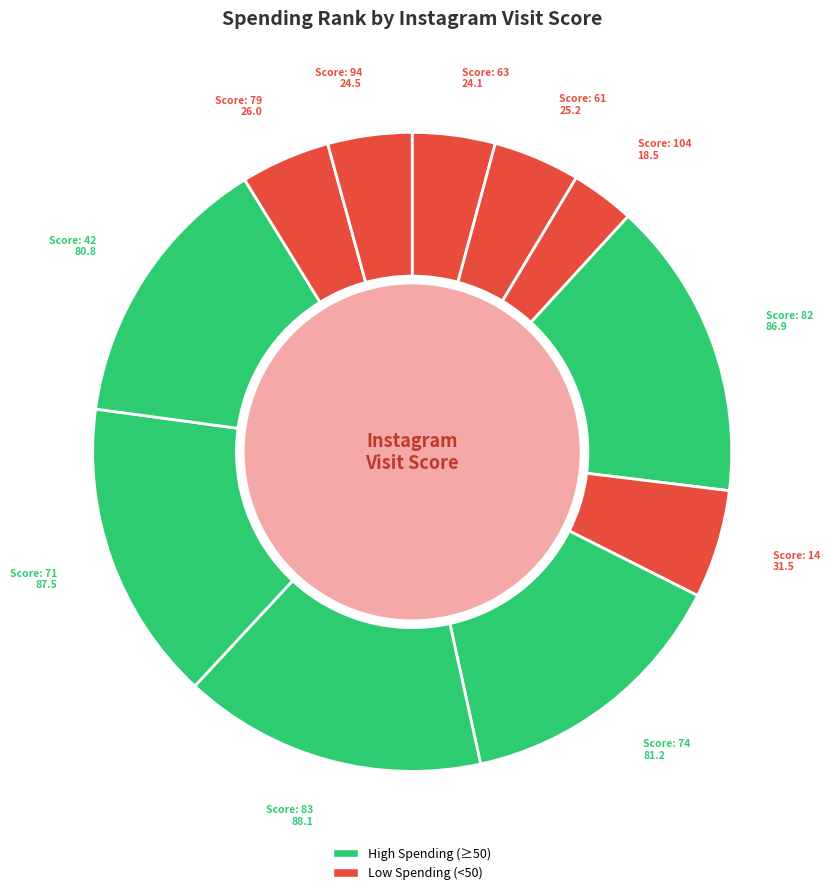

How many slices are in this pie chart?

11